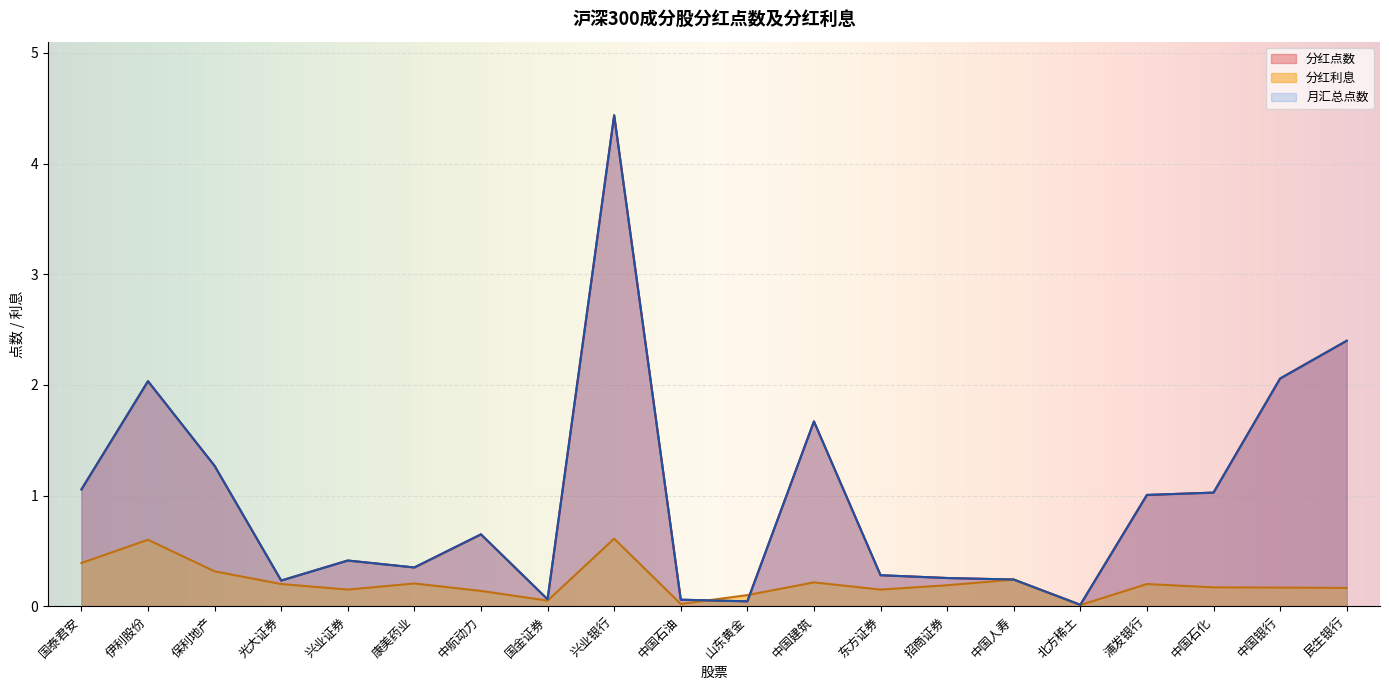

What is the average value of the 分红利息 series?

0.2